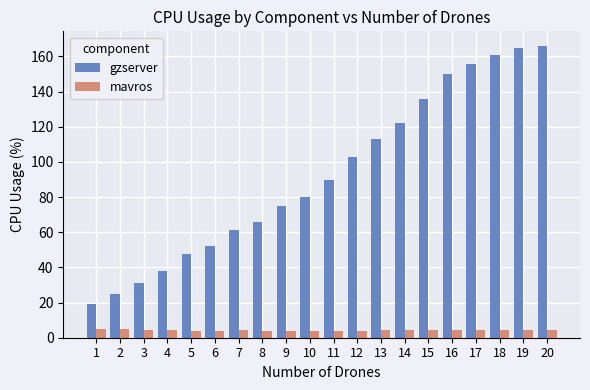

Rank the series by their maximum value, from highest to lowest.

gzserver, mavros